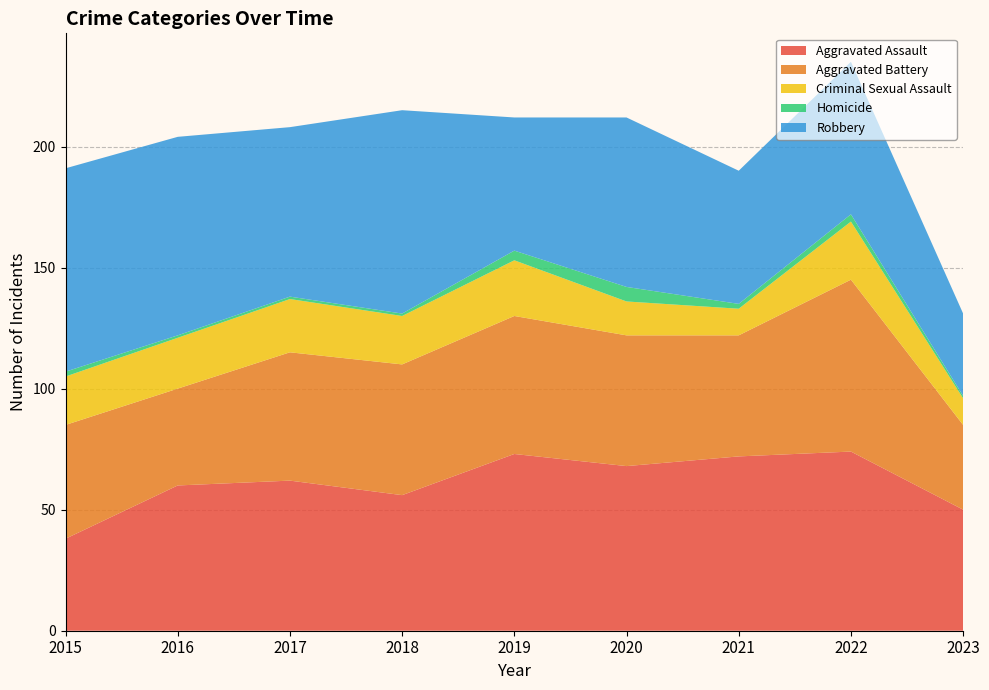

Reading right to left, what are all the values shown in this chart?

Aggravated Assault: 2023=50	2022=74	2021=72	2020=68	2019=73	2018=56	2017=62	2016=60	2015=38
Aggravated Battery: 2023=35	2022=71	2021=50	2020=54	2019=57	2018=54	2017=53	2016=40	2015=47
Criminal Sexual Assault: 2023=11	2022=24	2021=11	2020=14	2019=23	2018=20	2017=22	2016=21	2015=20
Homicide: 2023=1	2022=3	2021=2	2020=6	2019=4	2018=1	2017=1	2016=1	2015=2
Robbery: 2023=34	2022=63	2021=55	2020=70	2019=55	2018=84	2017=70	2016=82	2015=84